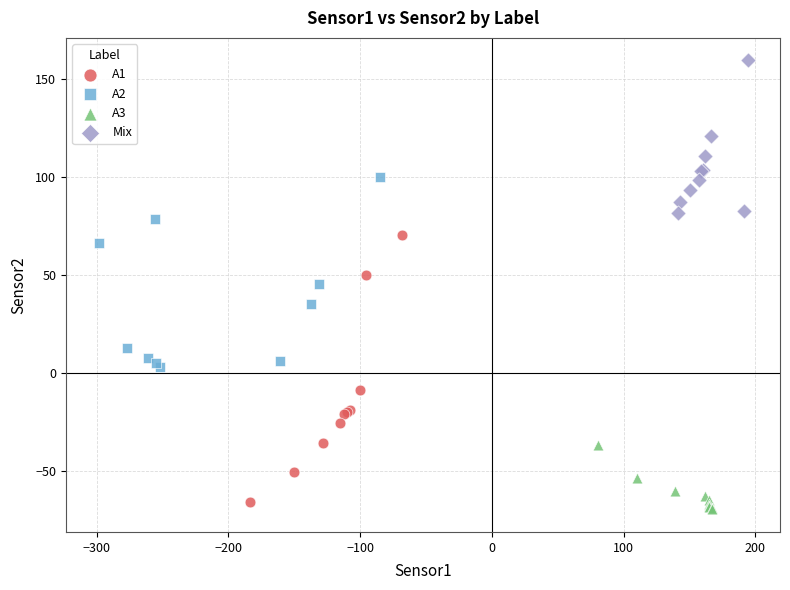

Which series has the largest Y range (max minus min)?

A1